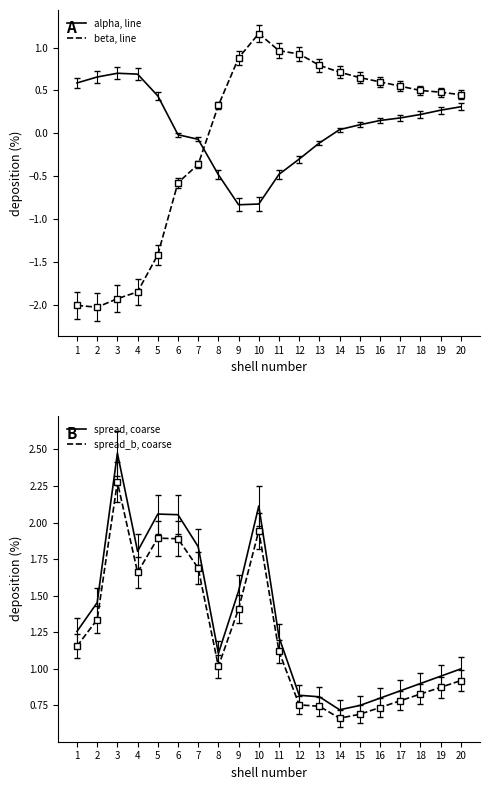

What is the approximate value of alpha, line at 20?

0.3